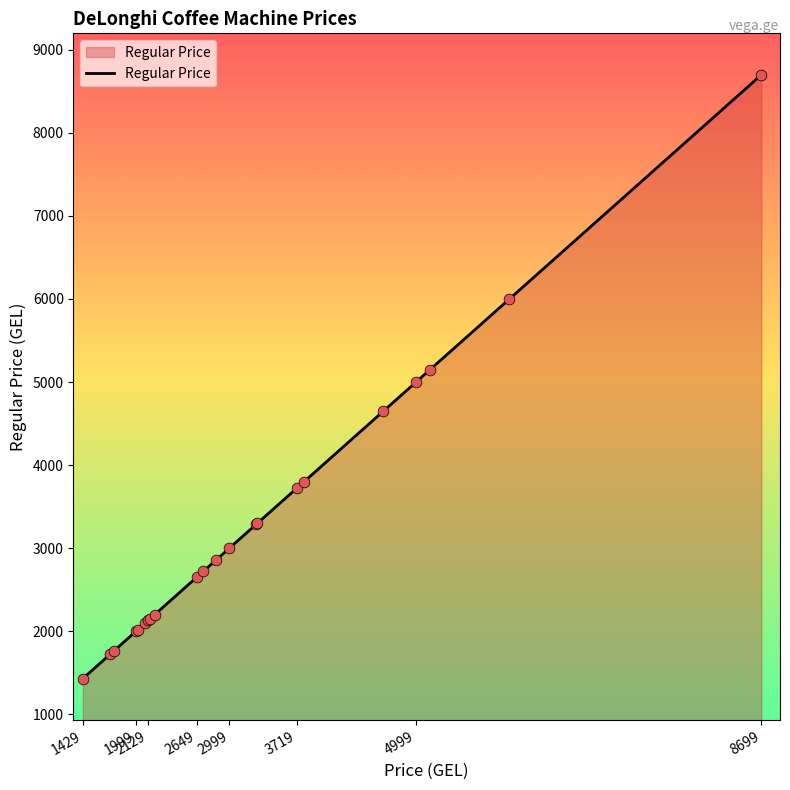

What is the greatest value displayed?

8699